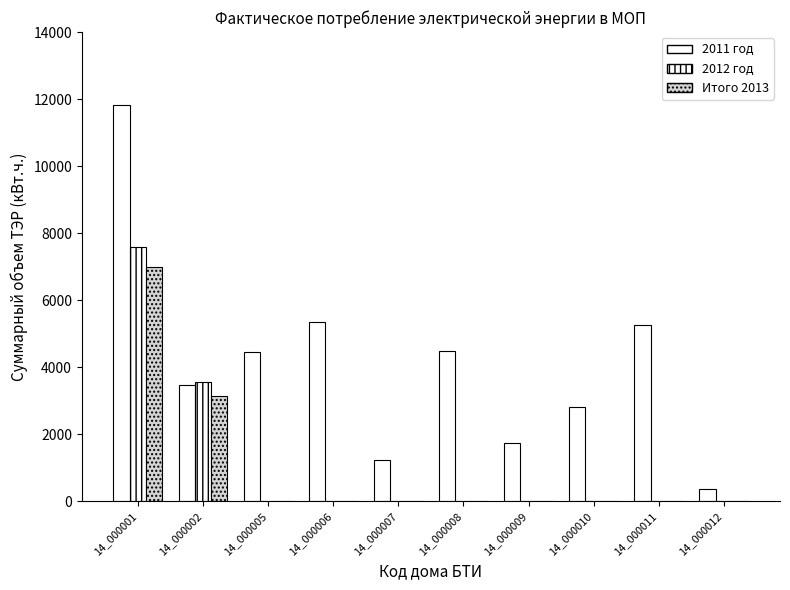

How many groups of bars are there?

10